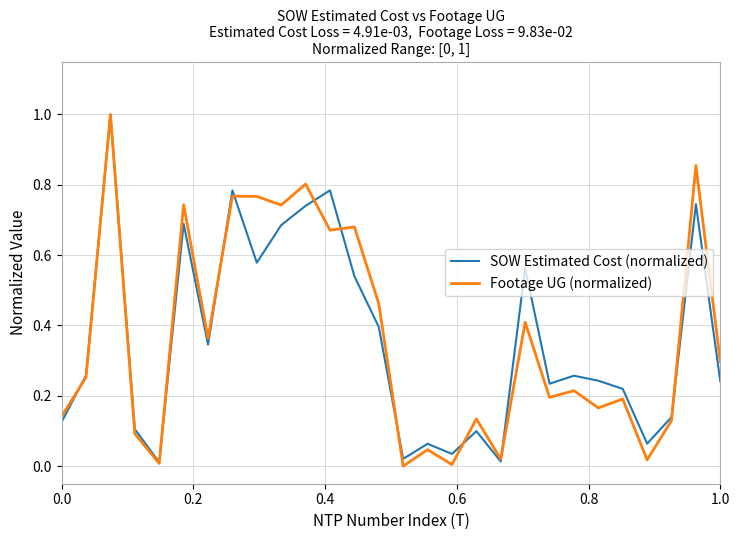

In SOW Estimated Cost (normalized), how many points are higher than both neighbors (excluding endpoints)?

9